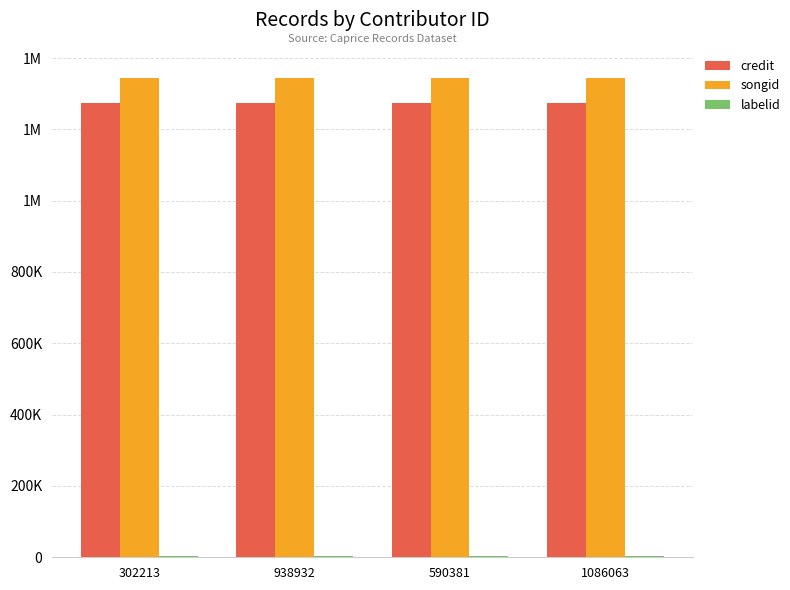

Are the bars grouped side by side (vs. stacked)?

Yes